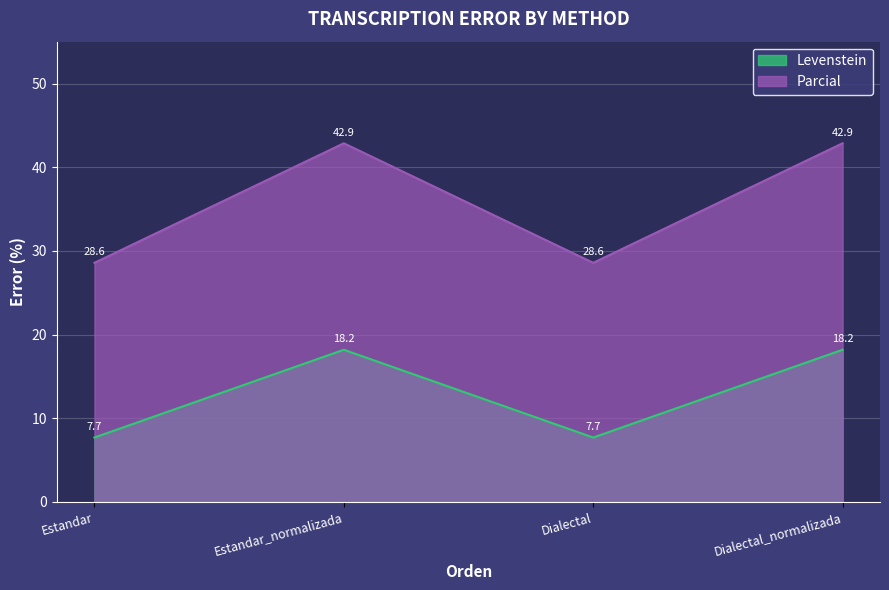

Reading left to right, list all the values displayed in this chart.

Levenstein: Estandar=7.7	Estandar_normalizada=18.2	Dialectal=7.7	Dialectal_normalizada=18.2
Parcial: Estandar=28.6	Estandar_normalizada=42.9	Dialectal=28.6	Dialectal_normalizada=42.9